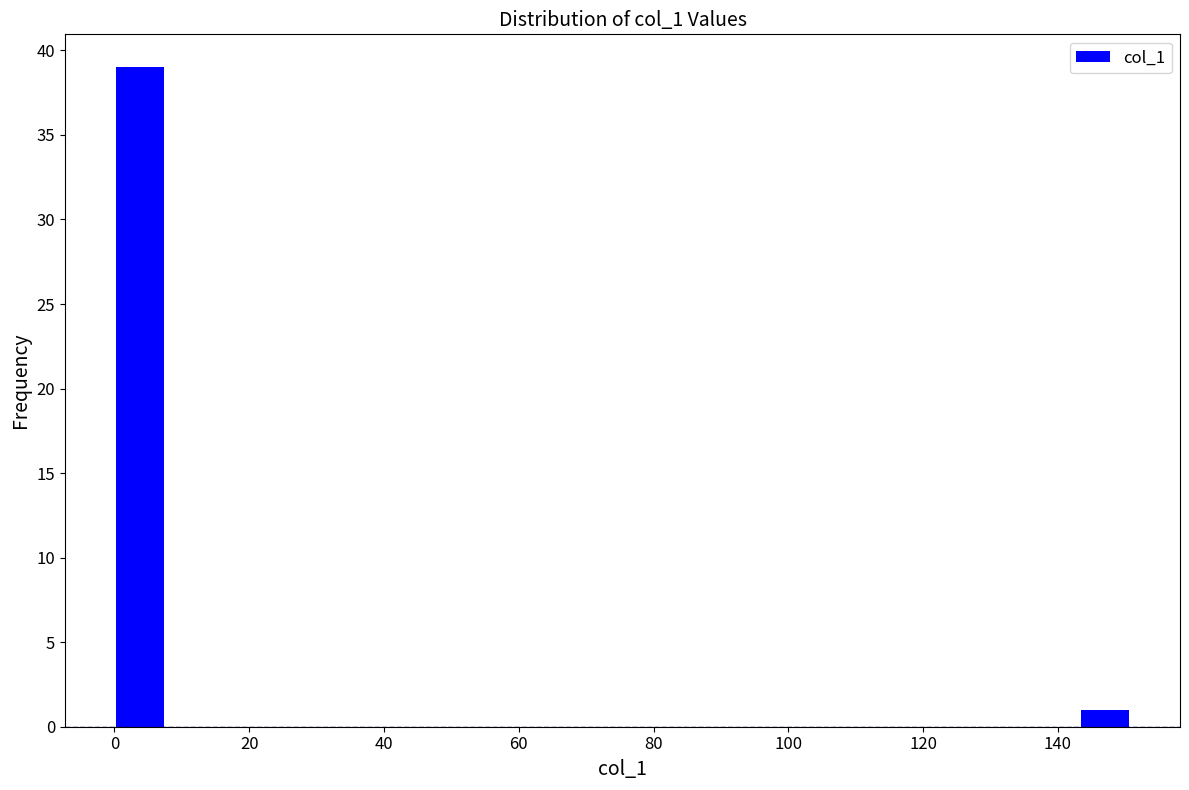

Around what value on the x-axis is the tallest bar? Give the approximate position of its centre, as read against the axis.

4